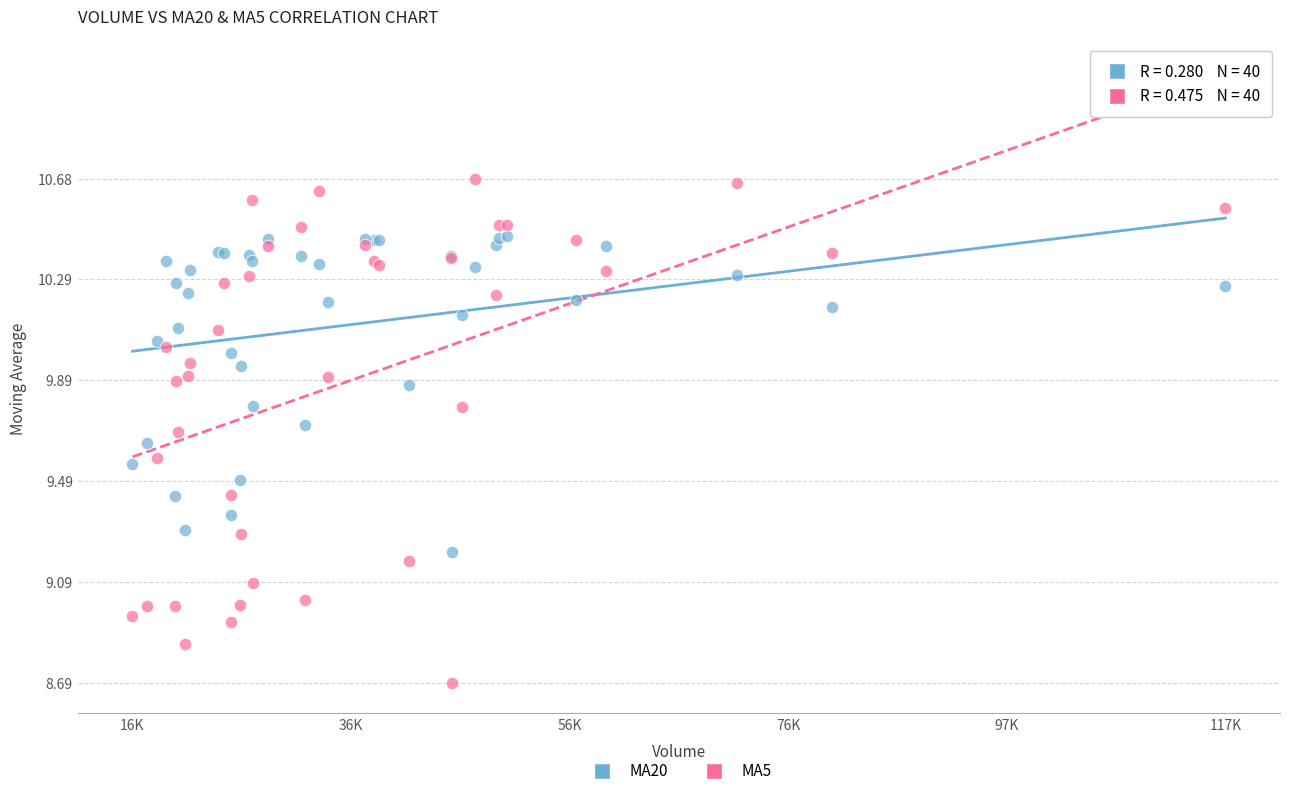

Which series has the widest spread of Y values?

MA5